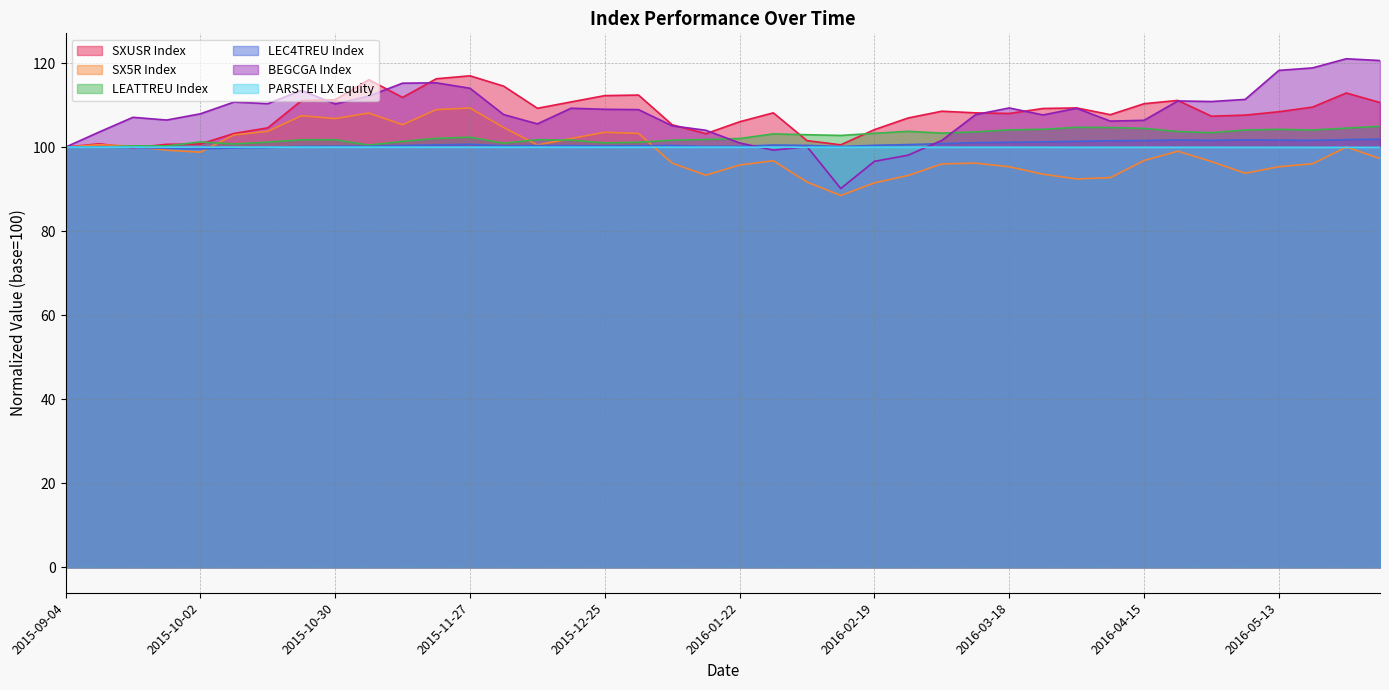

What is the spread (max minus min) of values at 2015-10-23?

13.5